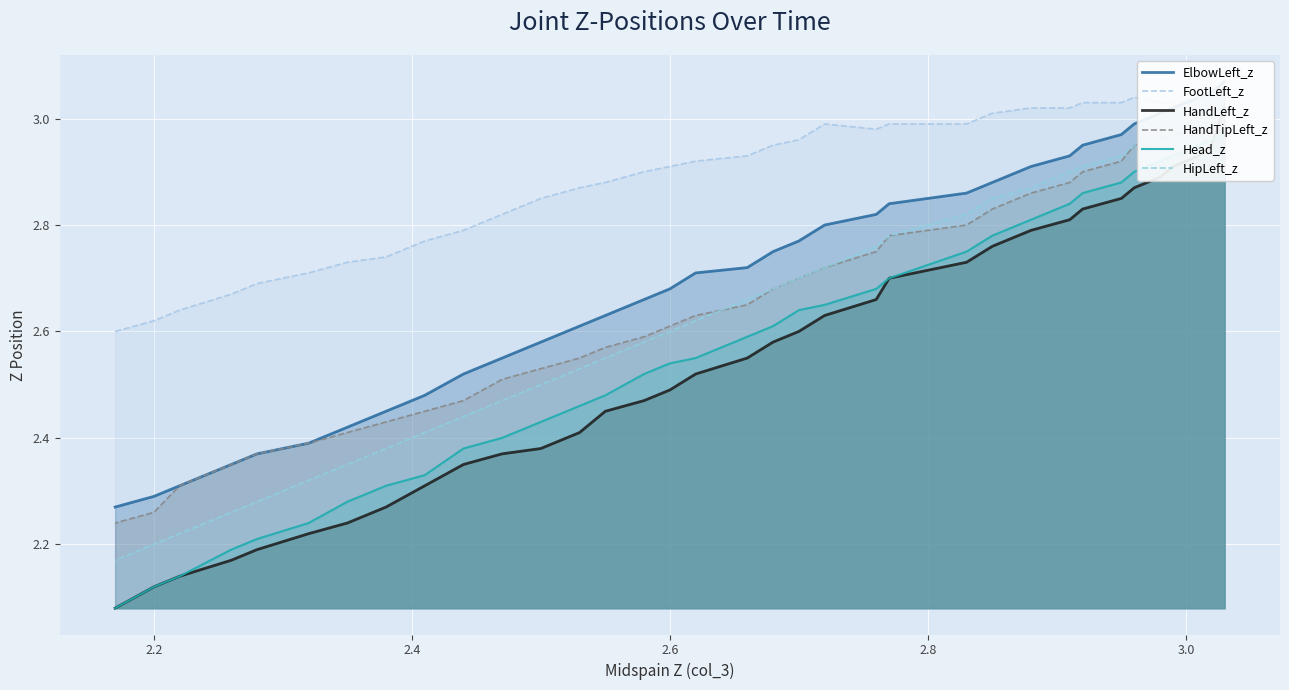

How many distinct data groups are displayed?

6